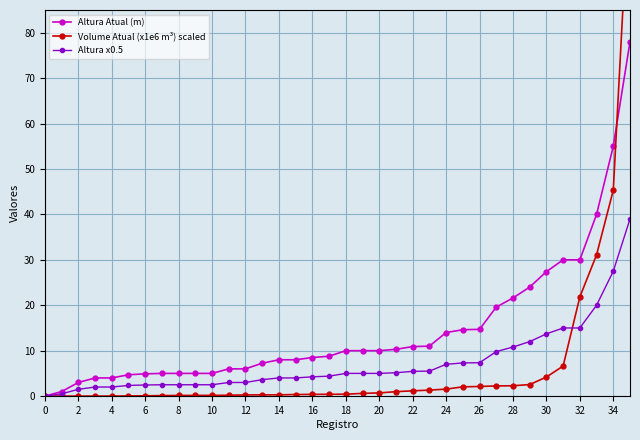

True or false: Altura x0.5 has a value of 22.9 at 30.

False